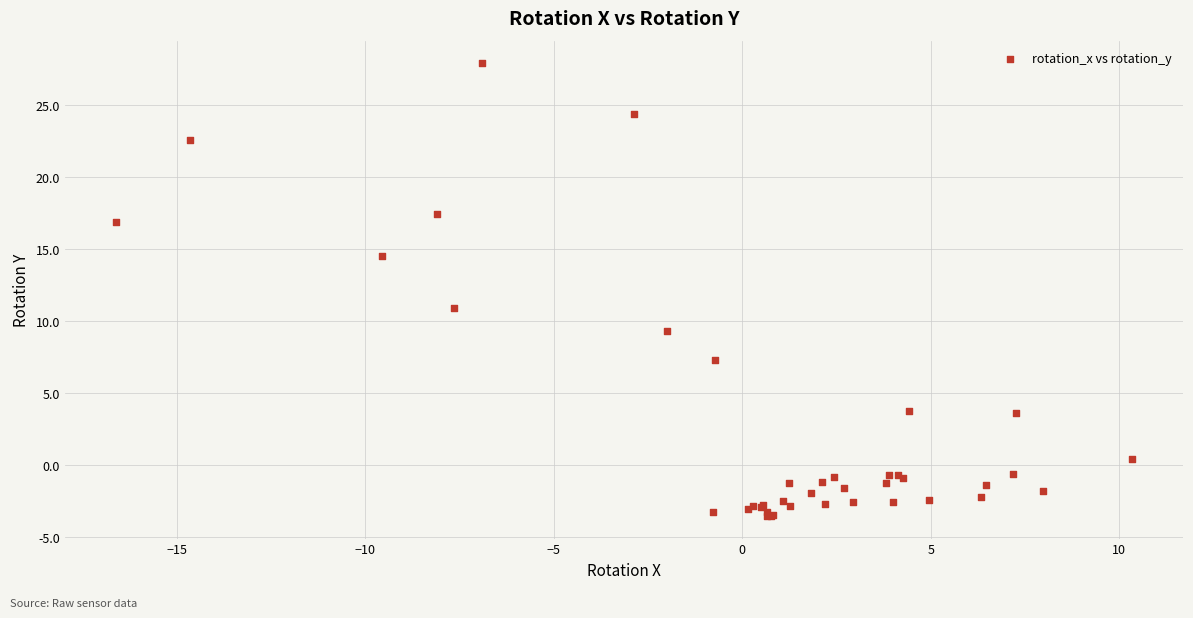

What Y value in the scatter plot is closest to 12?

10.9